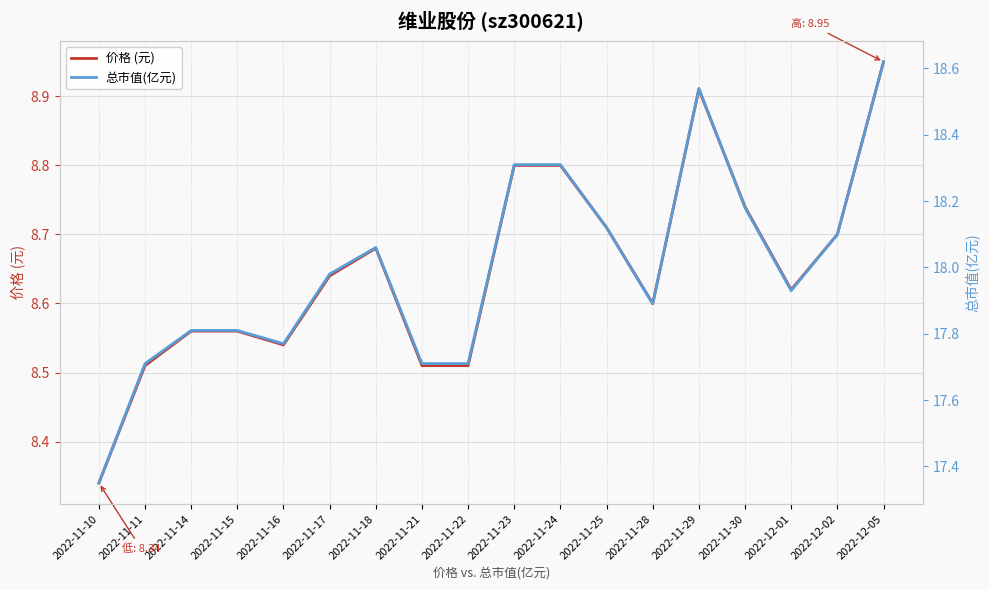

How many lines are shown in the chart?

2